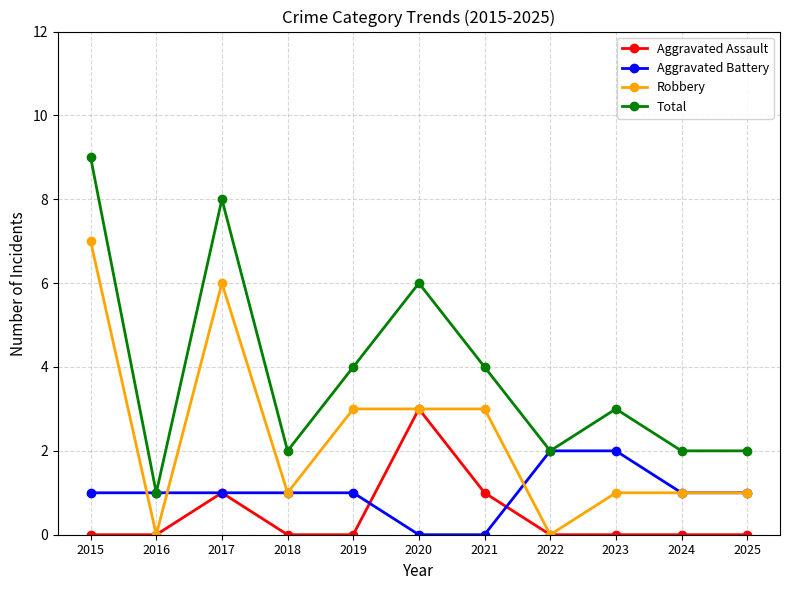

Count the number of data series in this chart.

4